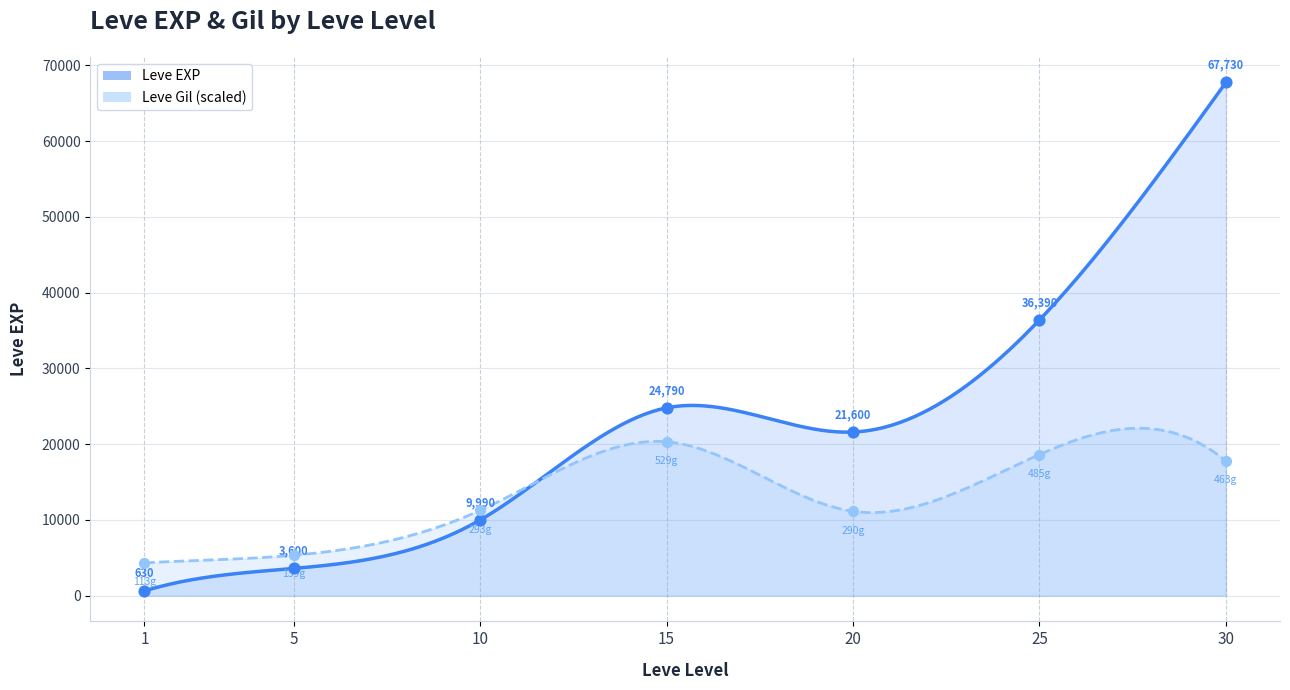

At how many categories does at least one series exceed 35958?

2